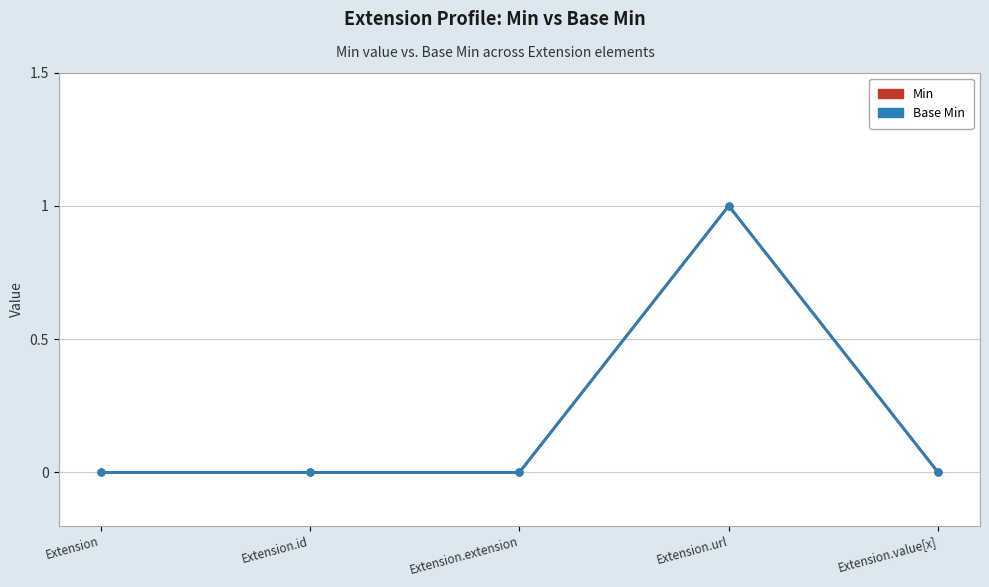

What is the sum of all Base Min values?

1